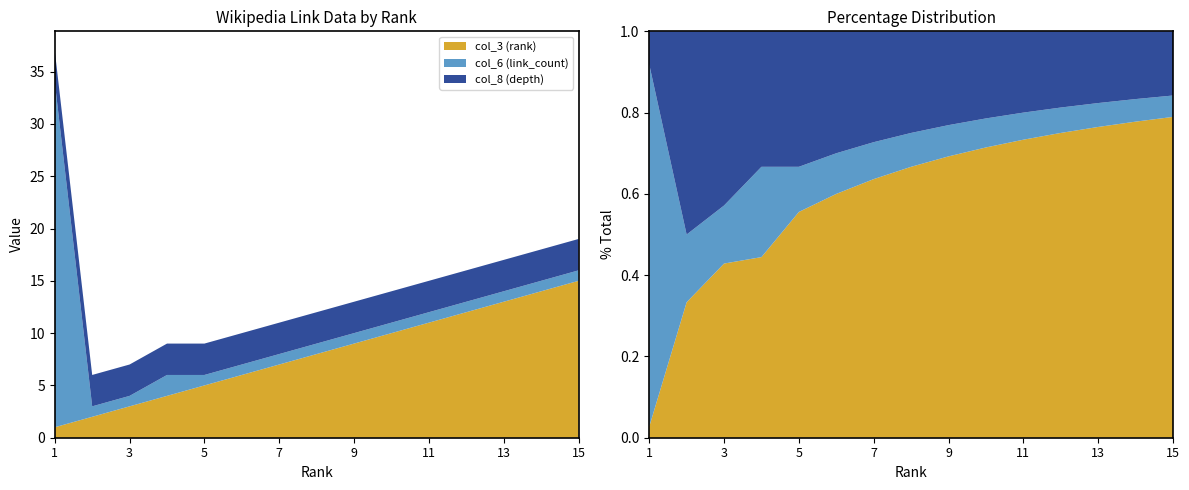

Reading left to right, list all the values displayed in this chart.

col_3 (rank): 1=1	2=2	3=3	4=4	5=5	6=6	7=7	8=8	9=9	10=10	11=11	12=12	13=13	14=14	15=15
col_6 (link_count): 1=33	2=1	3=1	4=2	5=1	6=1	7=1	8=1	9=1	10=1	11=1	12=1	13=1	14=1	15=1
col_8 (depth): 1=3	2=3	3=3	4=3	5=3	6=3	7=3	8=3	9=3	10=3	11=3	12=3	13=3	14=3	15=3